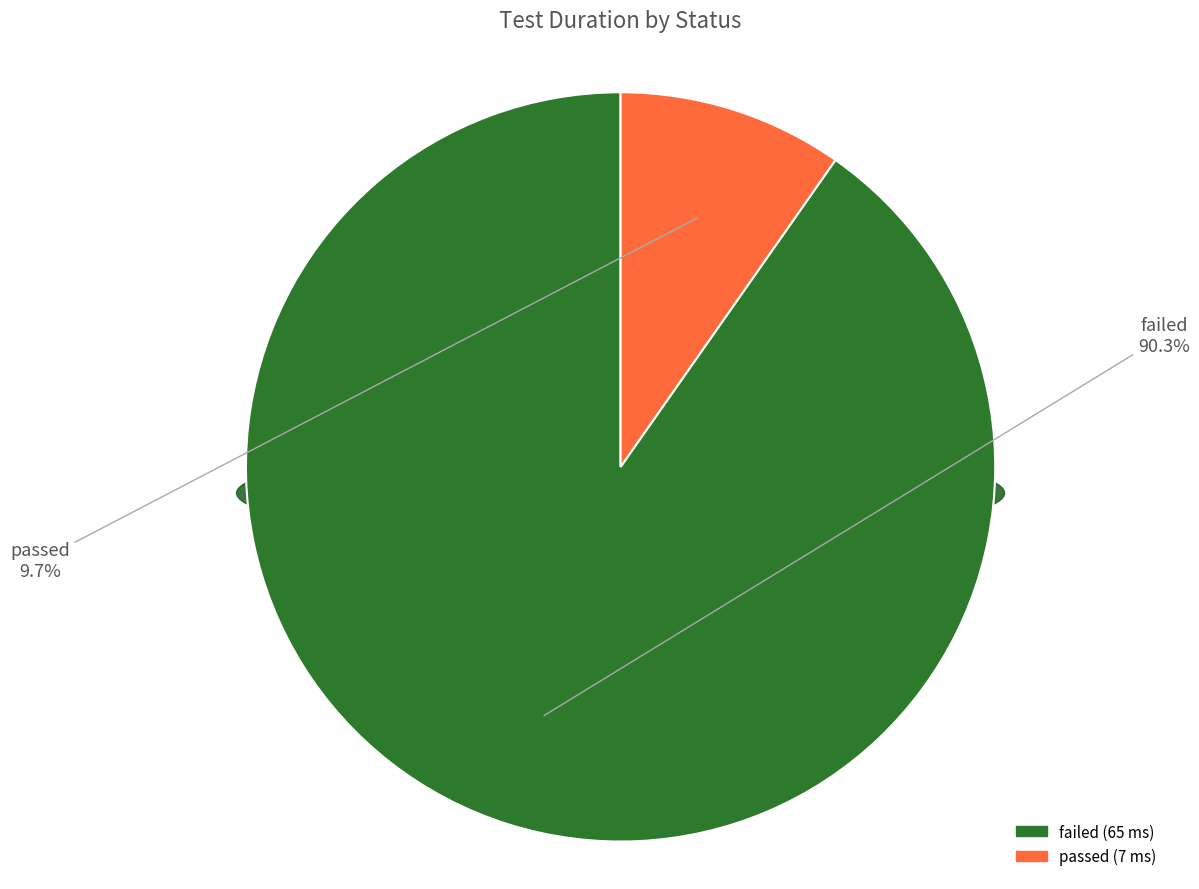

True or false: passed accounts for 24% of the total.

False